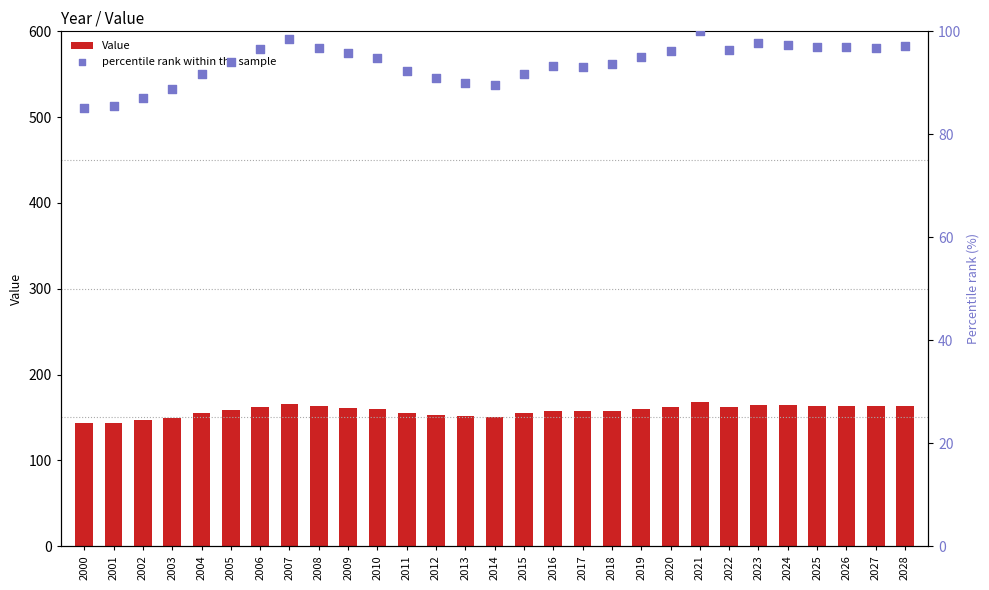

Which series reaches the minimum Y coordinate?

percentile rank within the sample